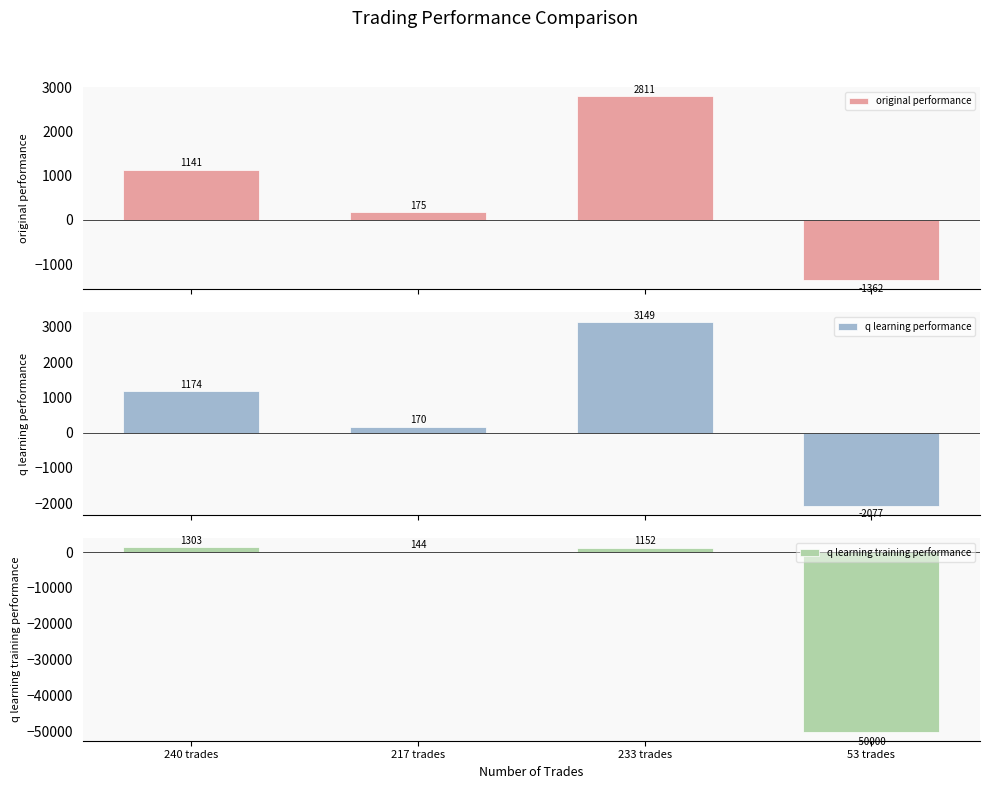

What is the spread (max minus min) of values at 217 trades?

30.9